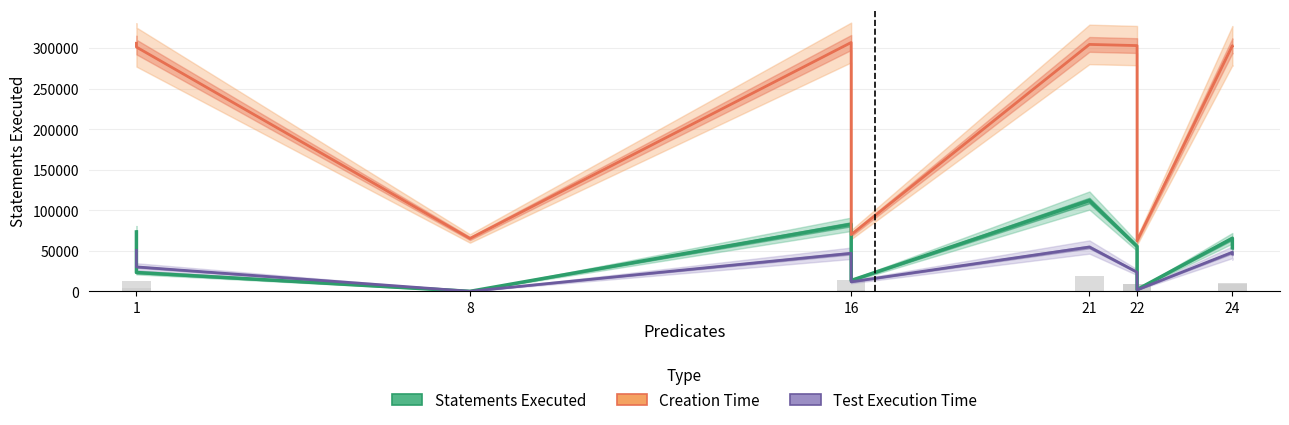

Which has a higher value, 1 or 22?

22